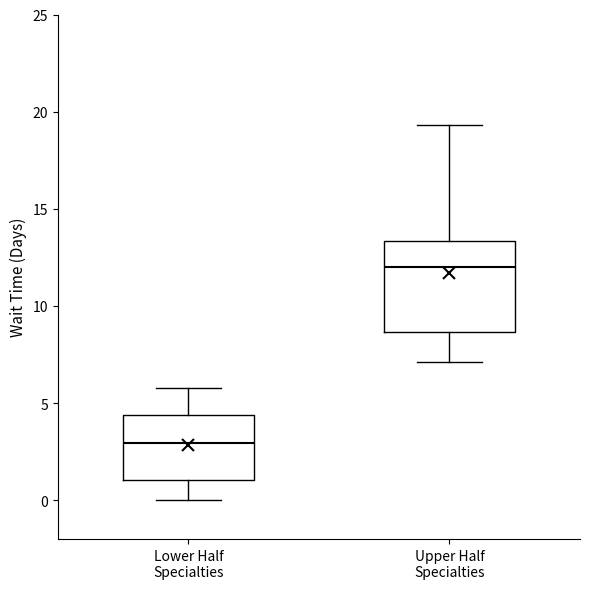

Reading left to right, read every box against the y-axis: the position of its median line, the range the box covers, and the ends of its whiskers. The values are not printed on the chart, so give them approximately, as read against the axis.

Lower Half Specialties: median 3.0, box 1.0 to 4.5, whiskers 0.0 to 6.0
Upper Half Specialties: median 12.0, box 8.5 to 13.5, whiskers 7.0 to 19.5